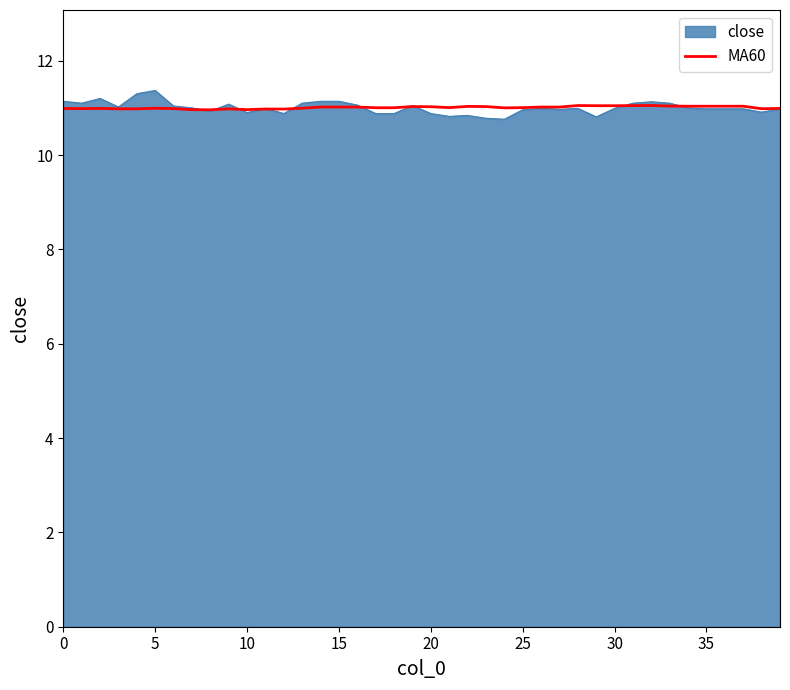

Which series has the largest range (max minus min)?

close